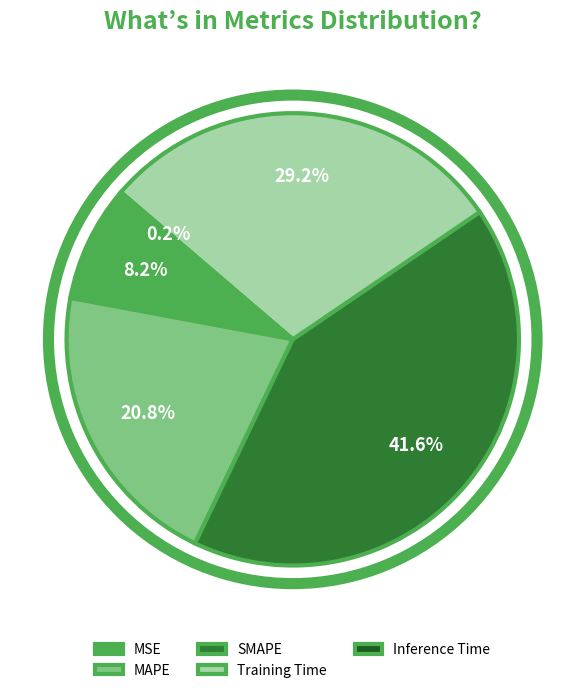

What percentage is the MSE slice, to the nearest percent?

8%